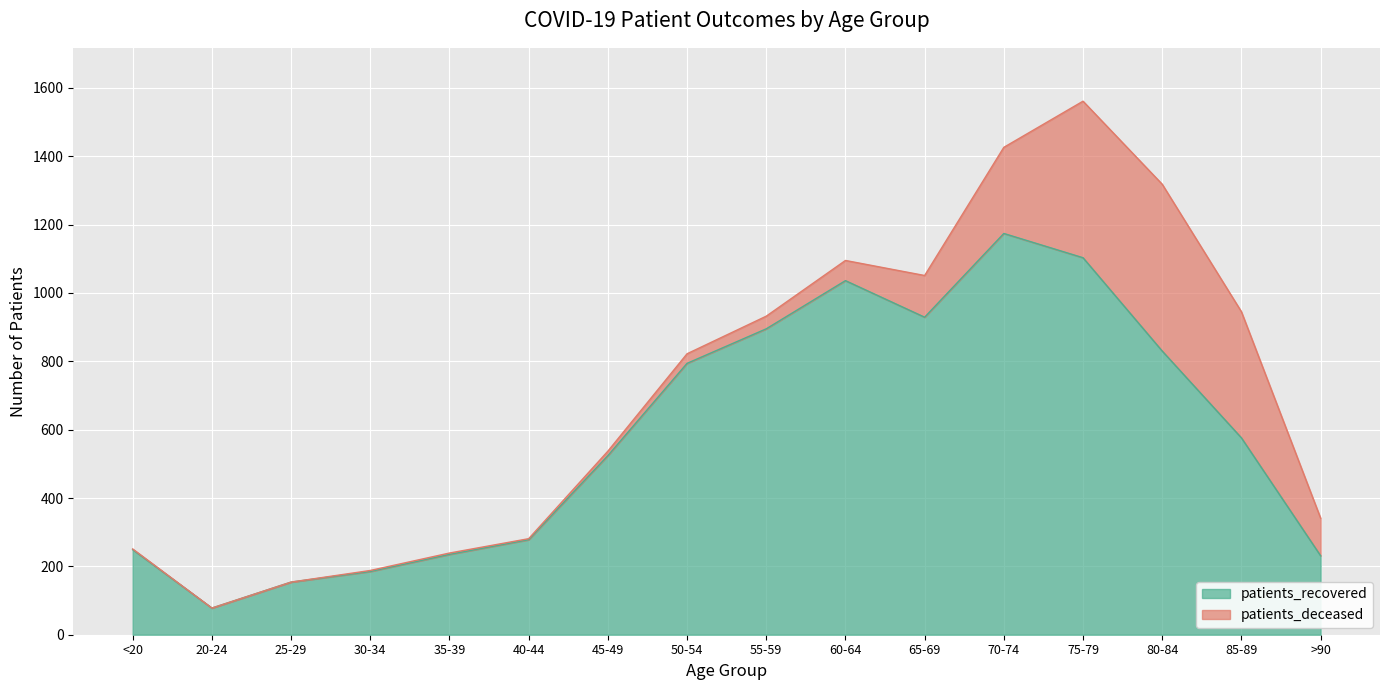

What is the value of the 15th point from the left?

576